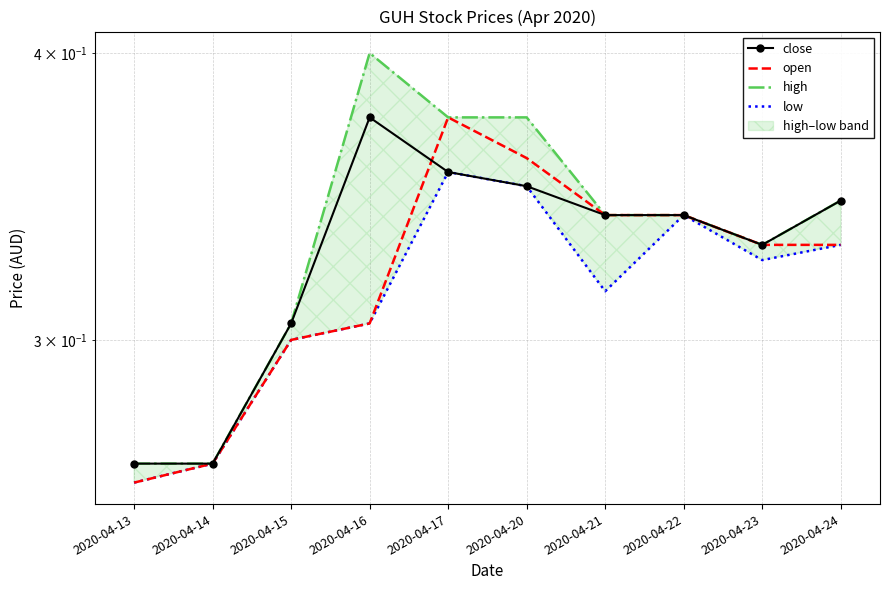

The close series shows 0.4 at 2020-04-14. True or false?

False